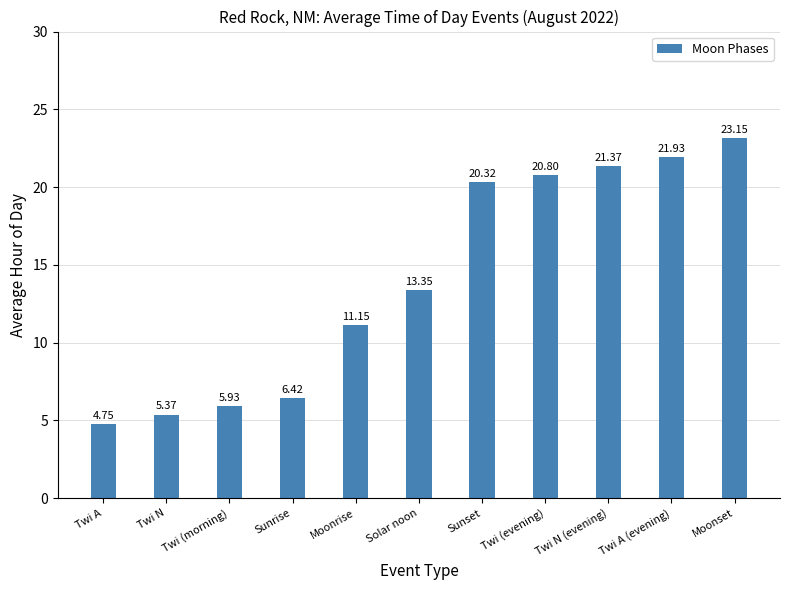

What is the difference between the maximum and second lowest values?

17.8